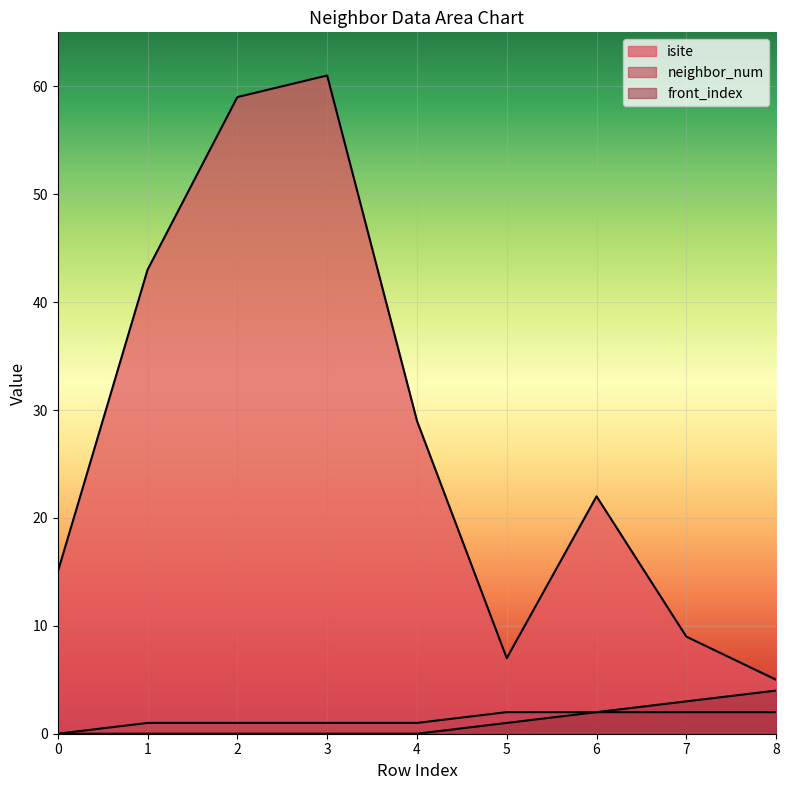

What is the value of the isite point at the 8th from the left?

9